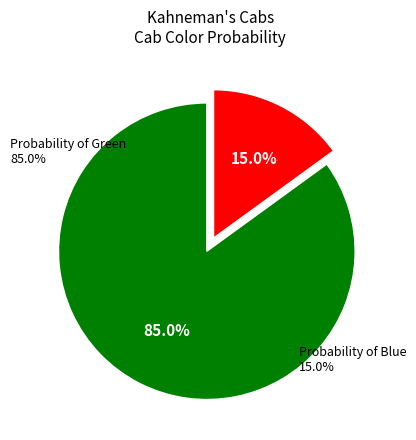

How many slices are in this pie chart?

2